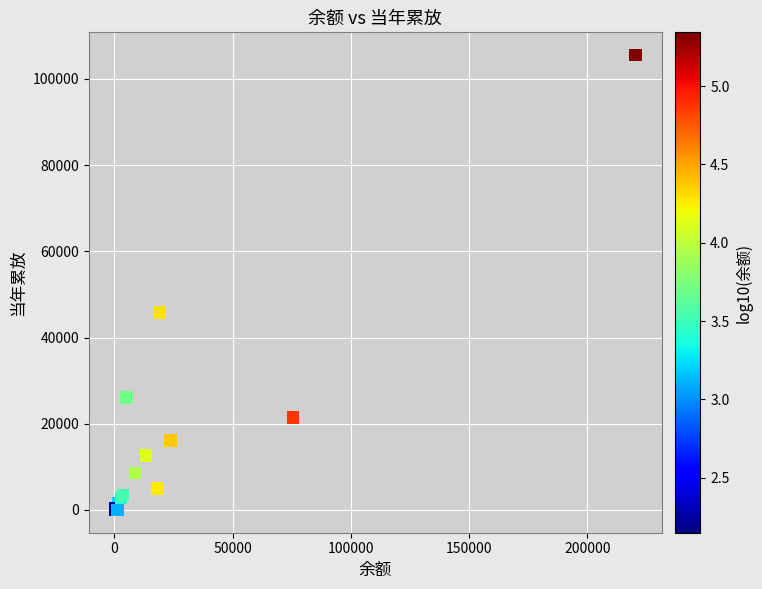

What Y value in the scatter plot is closest to 52764?

45859.1